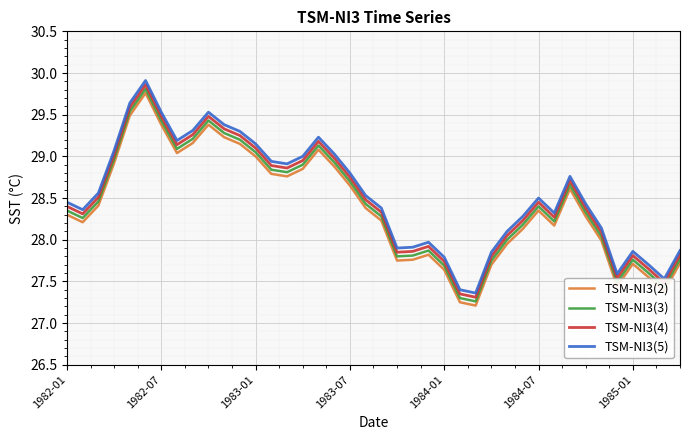

What is the greatest value displayed?

29.9